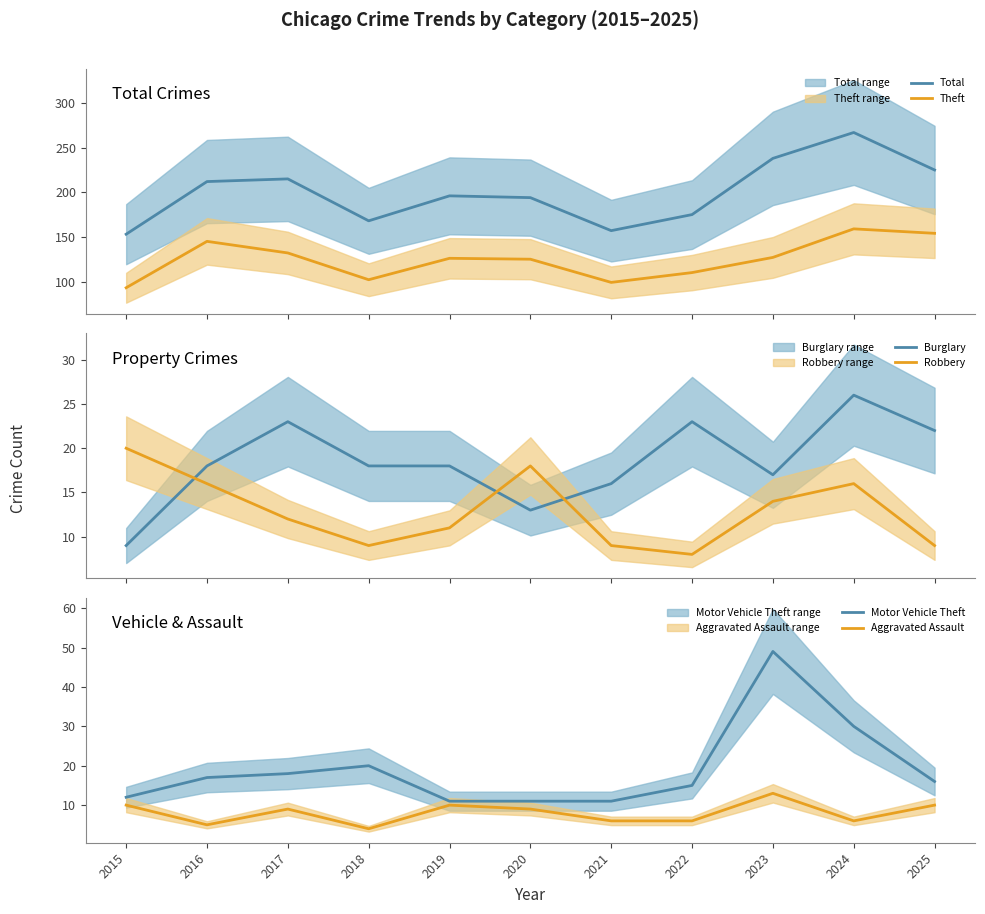

In Aggravated Assault, how many points are higher than both neighbors (excluding endpoints)?

3